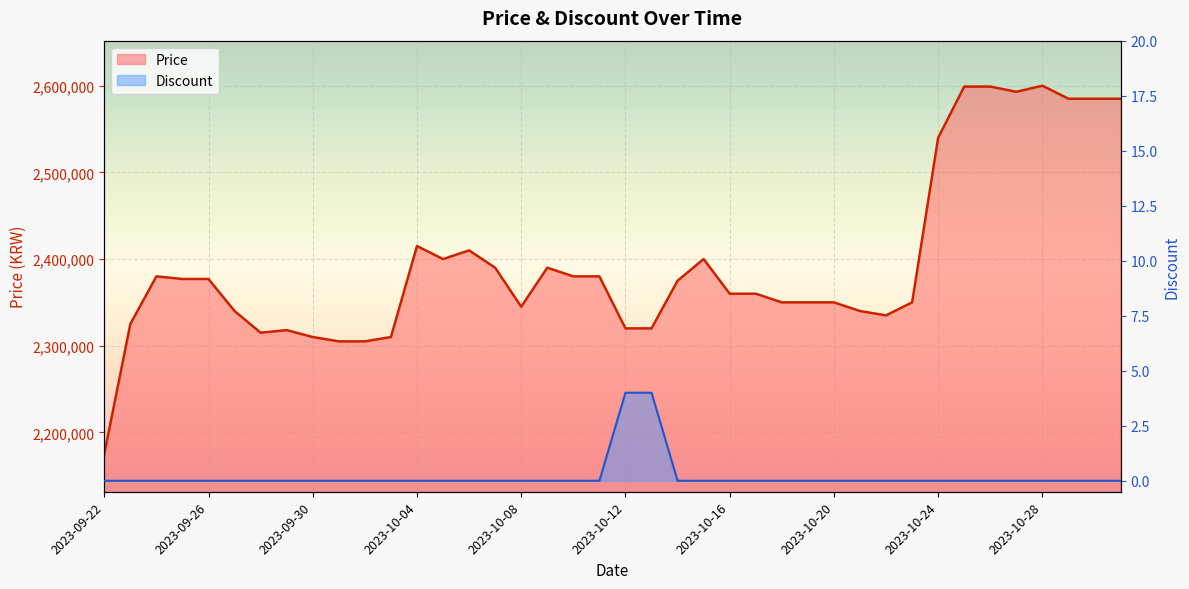

At 2023-10-17, list the series in order from smallest to largest.

Discount, Price